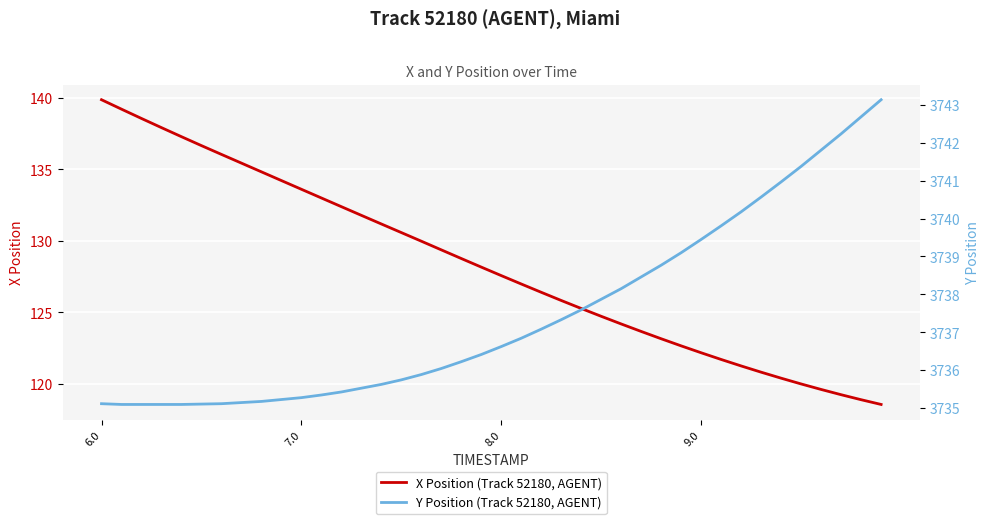

True or false: Y Position (Track 52180, AGENT) and X Position (Track 52180, AGENT) intersect in this chart.

False